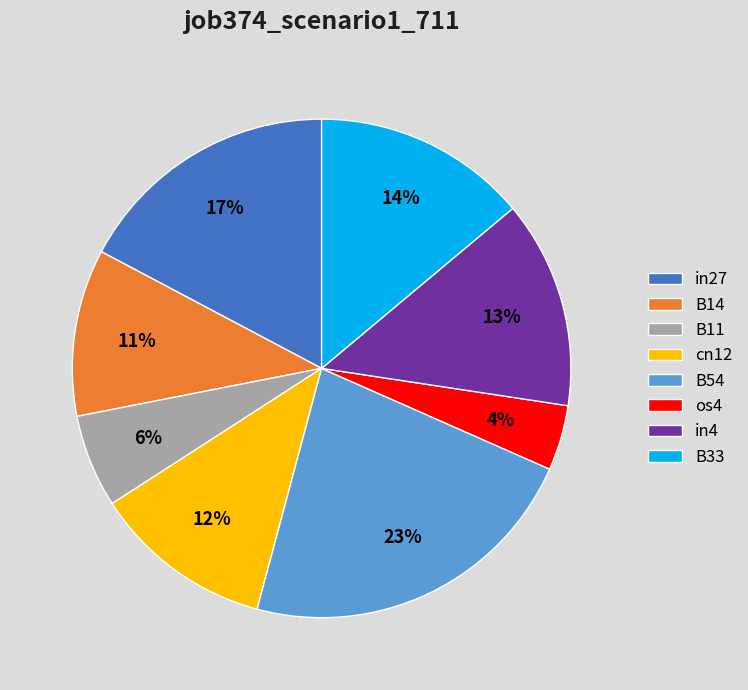

Is it true that B54 is 32% of the pie?

False